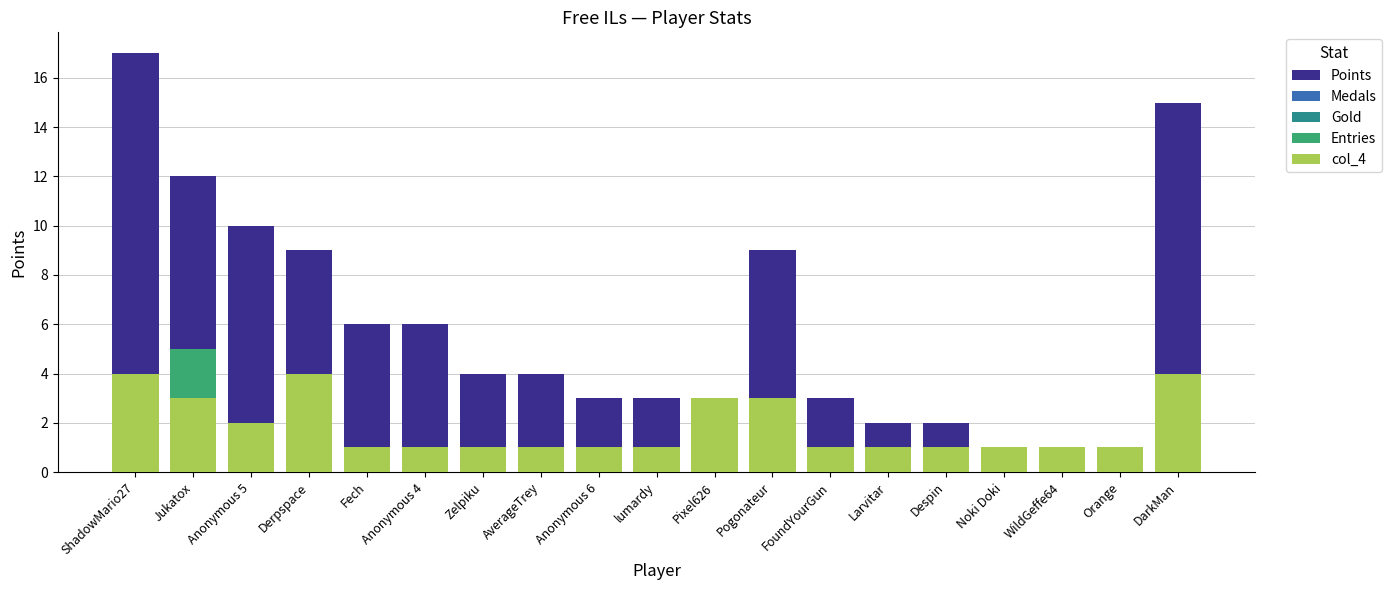

Reading left to right, extract all data points from this chart.

Points: 17	12	10	9	6	6	4	4	3	3	3	9	3	2	2	1	1	1	15
Medals: 2	0	0	0	1	1	0	0	0	0	0	1	1	0	0	1	0	1	1
Gold: 1	1	2	1	0	0	0	0	0	0	0	0	0	0	1	0	0	0	1
Entries: 4	5	2	4	1	1	1	1	1	1	3	3	1	1	1	1	1	1	4
col_4: 4	3	2	4	1	1	1	1	1	1	3	3	1	1	1	1	1	1	4